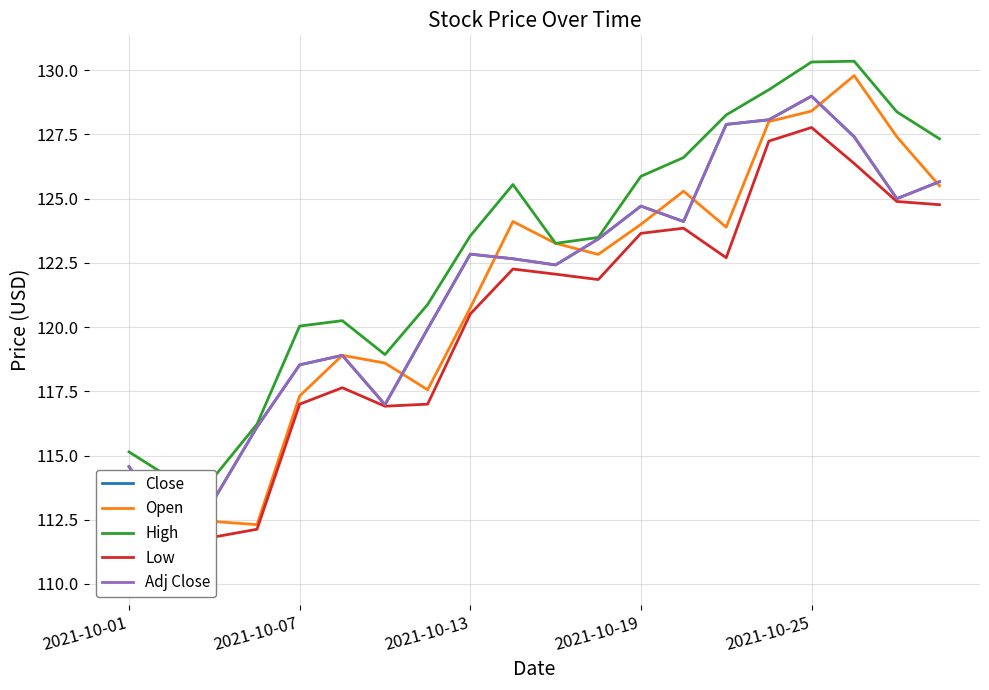

What is the minimum value shown in the chart?

110.2